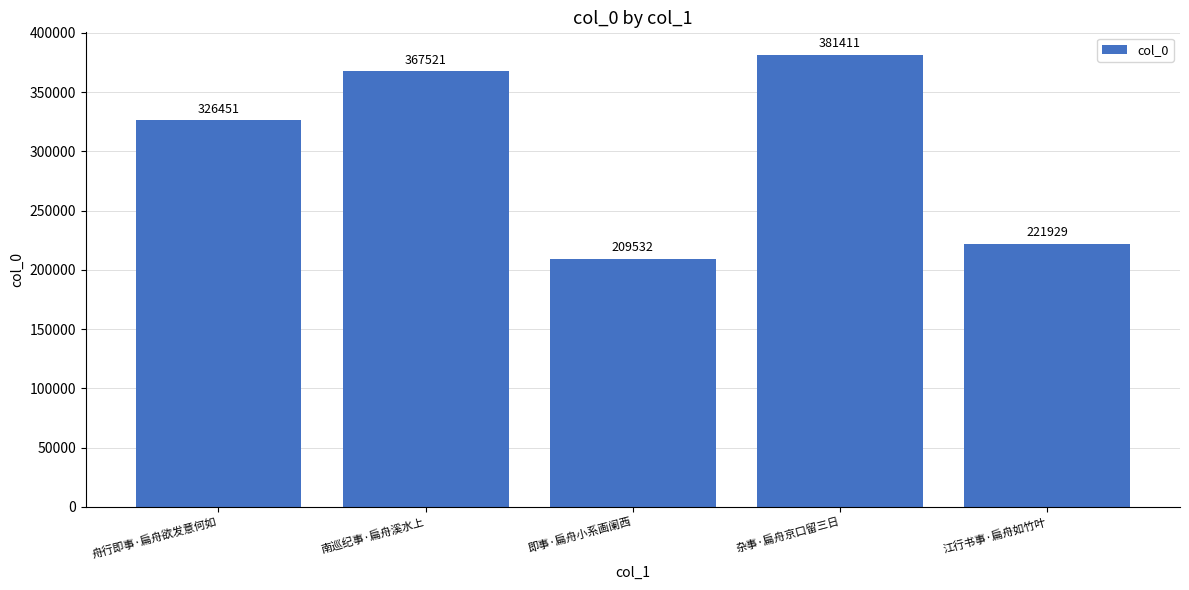

At which label is the value closest to 295471?

舟行即事·扁舟欲发意何如